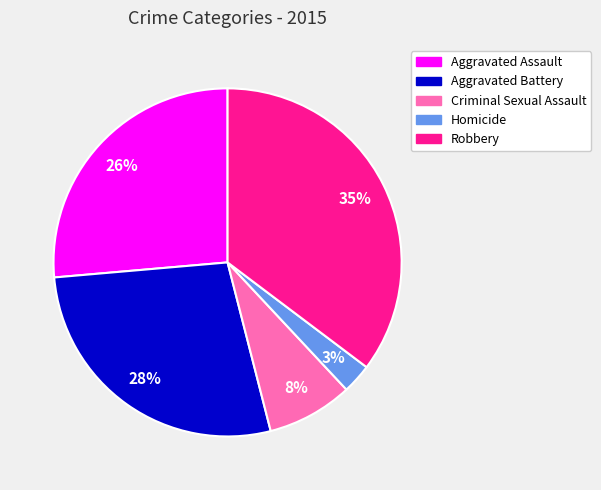

Between Aggravated Assault and Aggravated Battery, which is larger?

Aggravated Battery